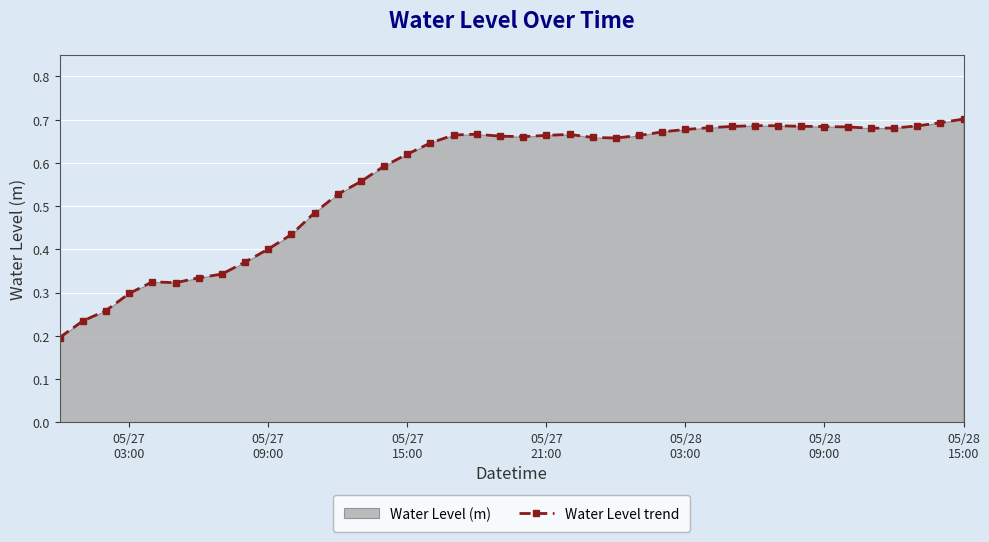

Count the number of categories in the chart.

40